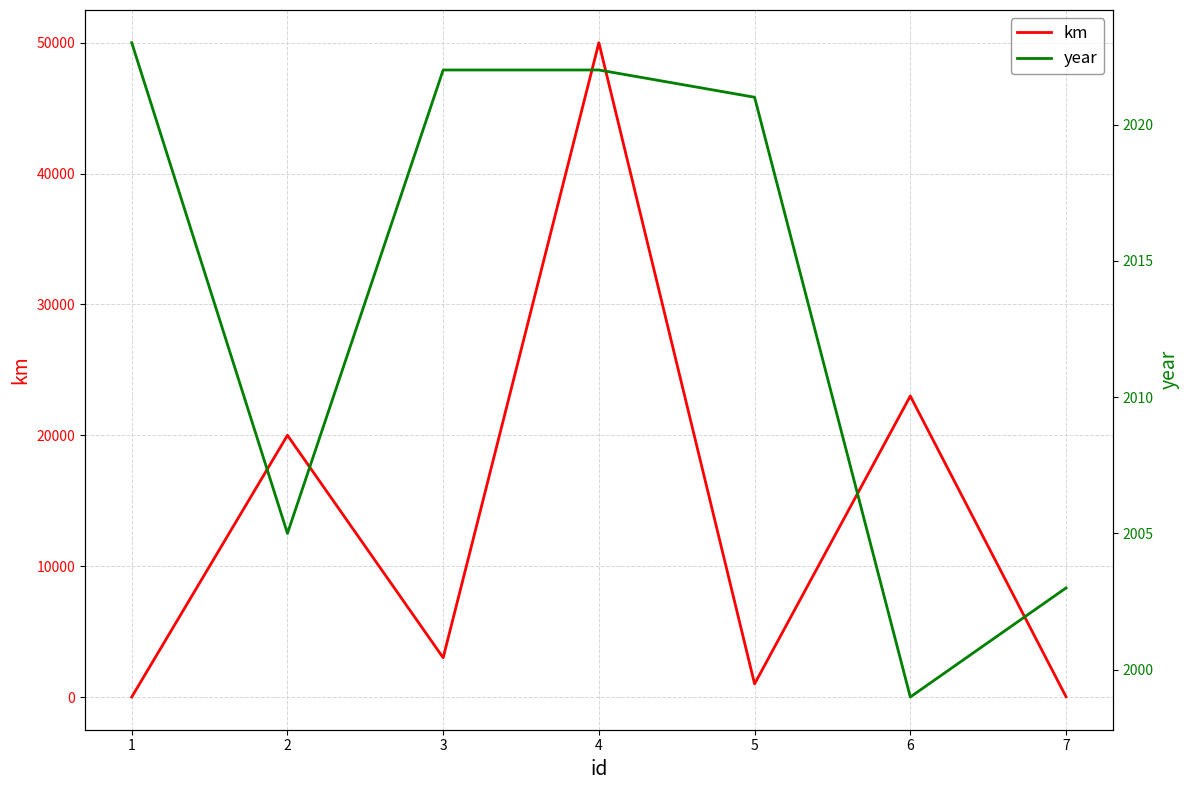

List the series in order of their peak value, highest first.

km, year